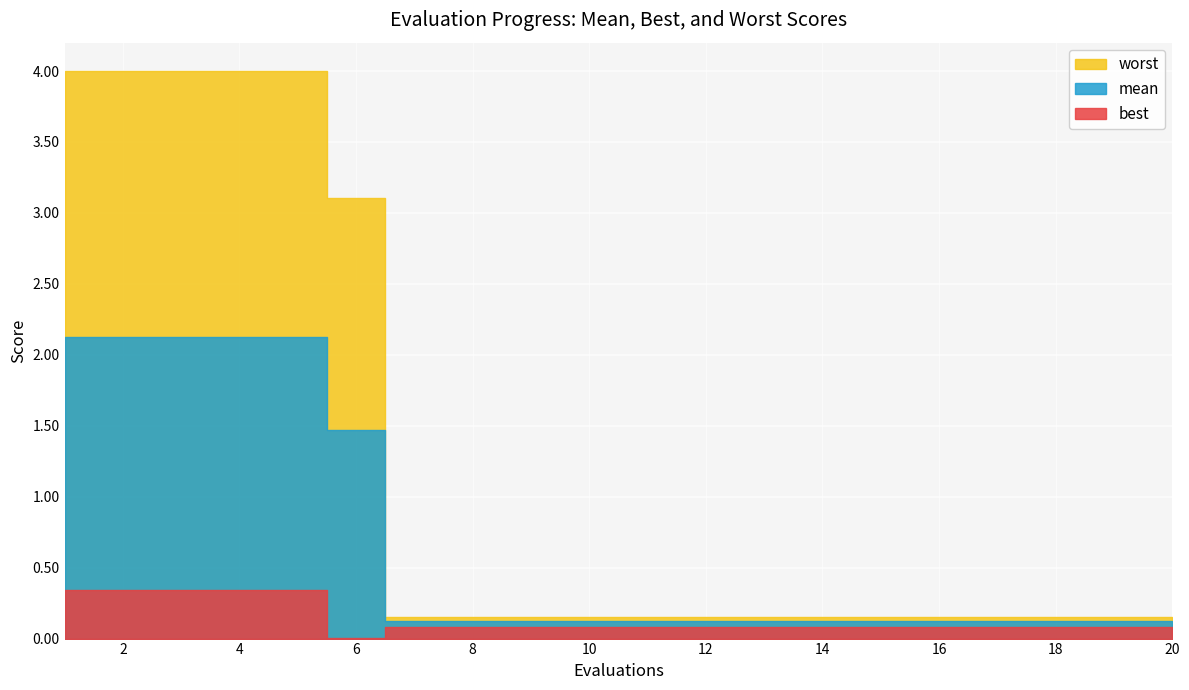

Which category has the lowest value across all series?

6